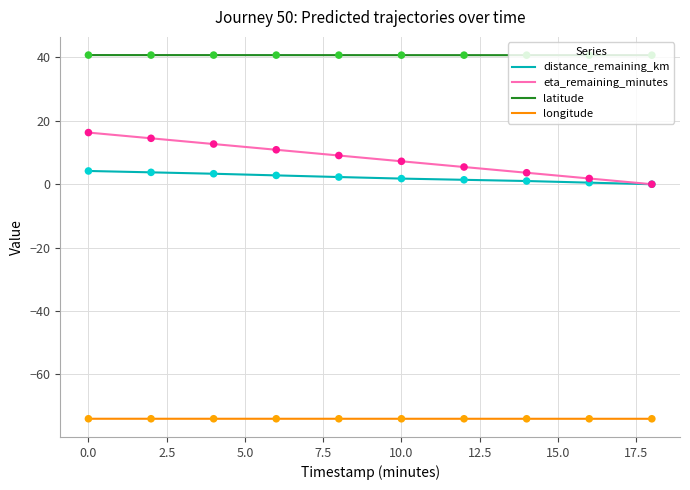

Which series has the largest total across all categories?

latitude